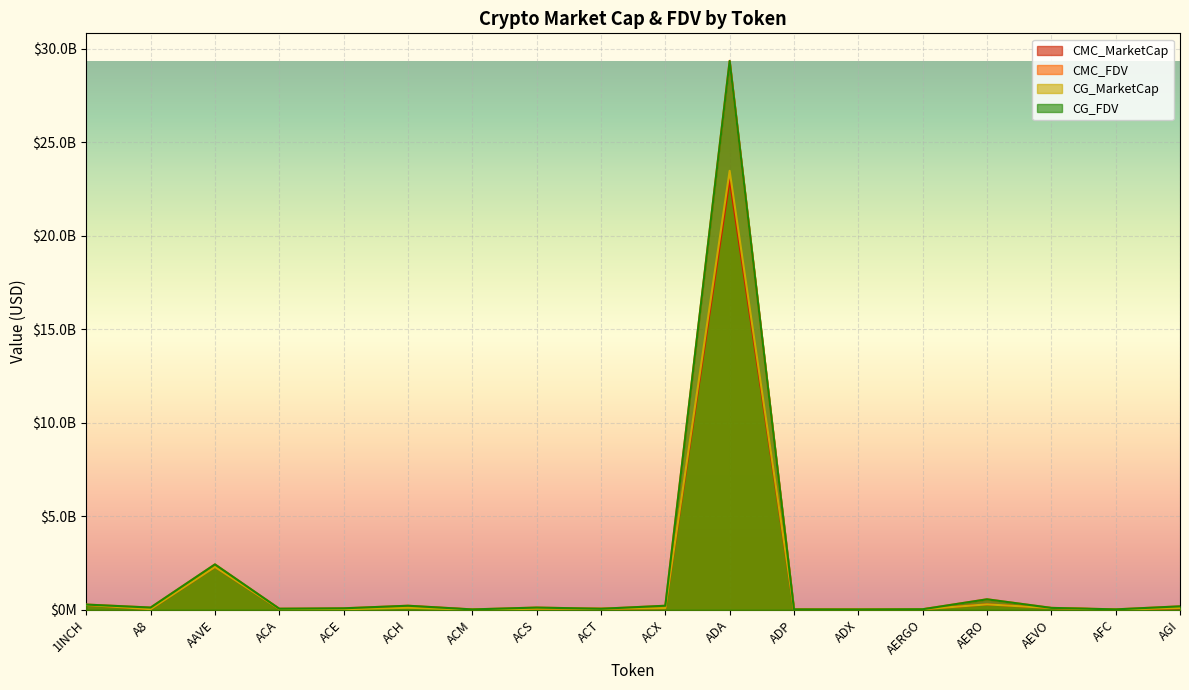

Which label corresponds to the largest value in the chart?

ADA